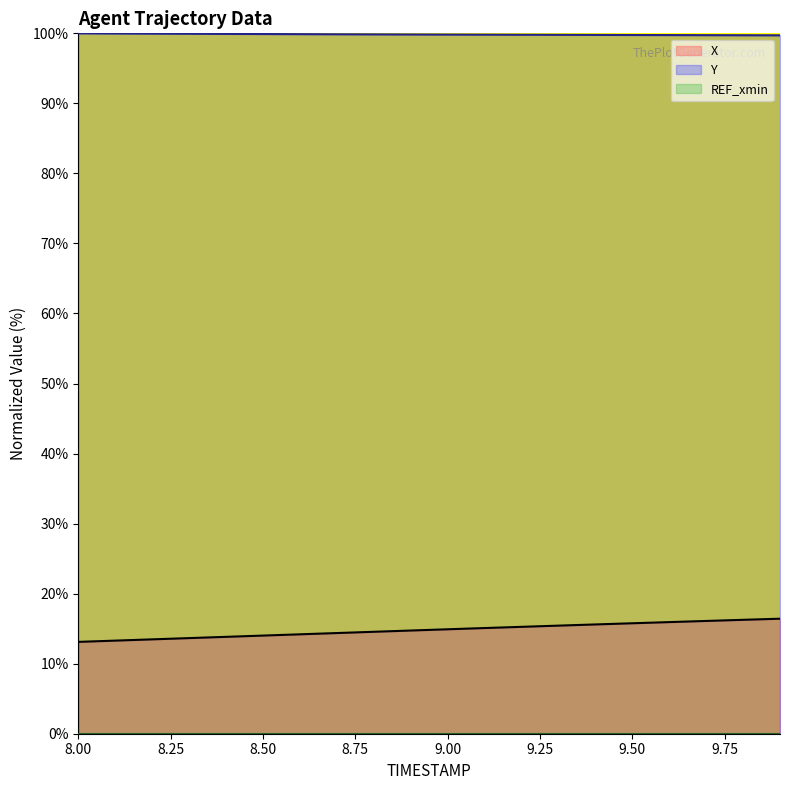

Is it true that Y equals 32.6 at 8.8?

False